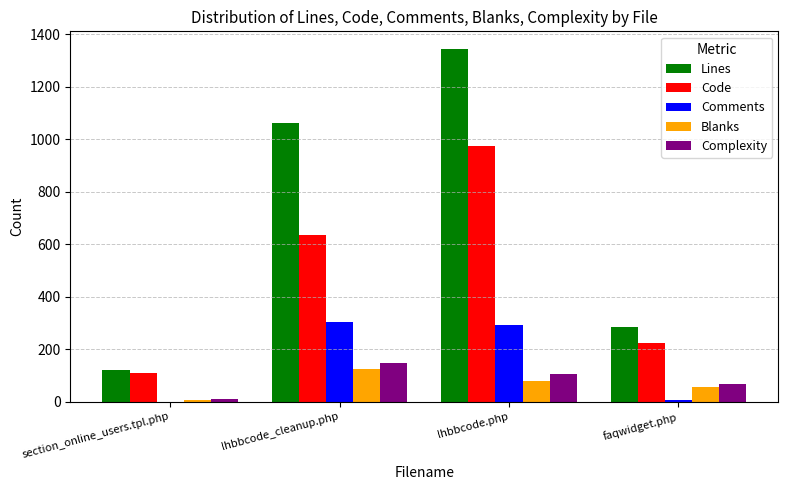

At which label is Lines closest to 731?

lhbbcode_cleanup.php